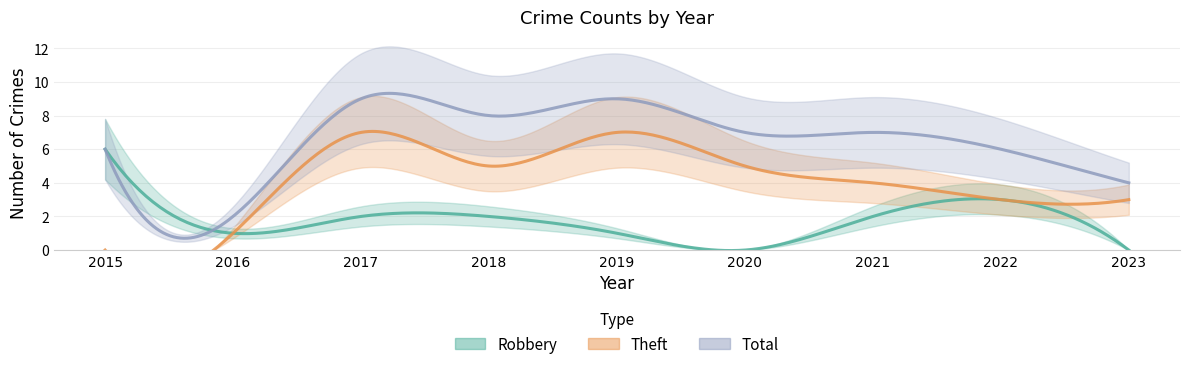

At 2023, list the series in order from smallest to largest.

Robbery, Theft, Total